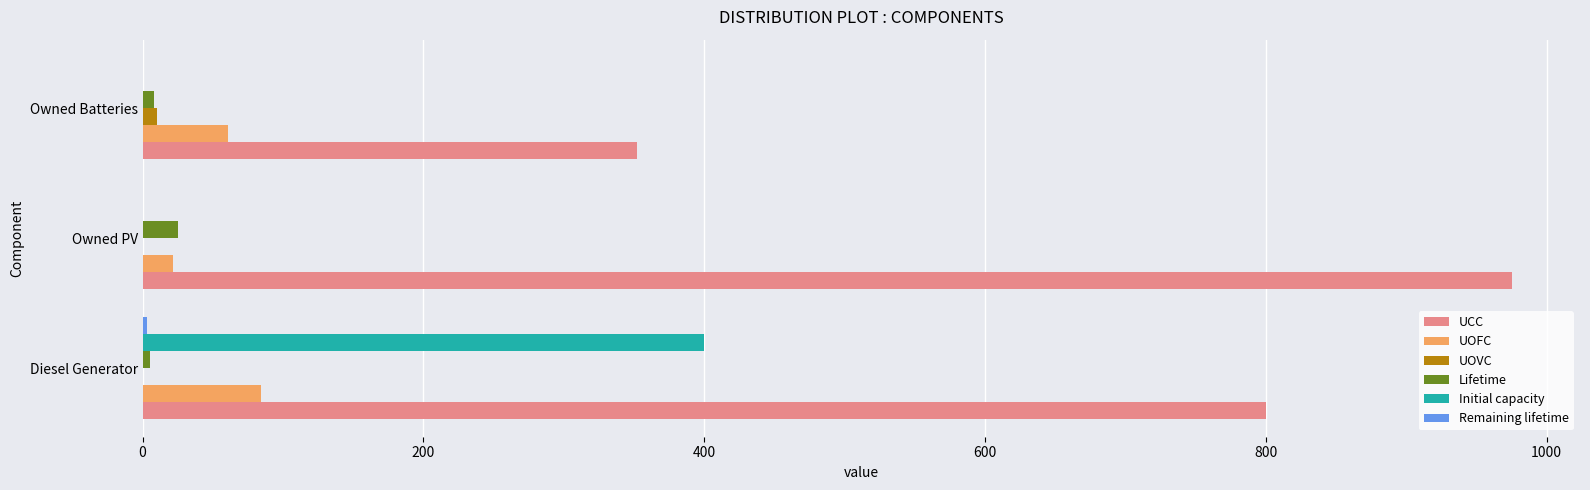

At which label is Lifetime closest to 15?

Owned Batteries